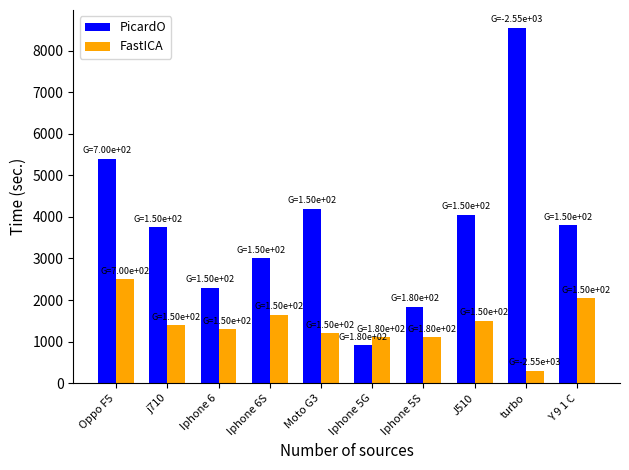

What is the spread (max minus min) of values at Iphone 5G?

180